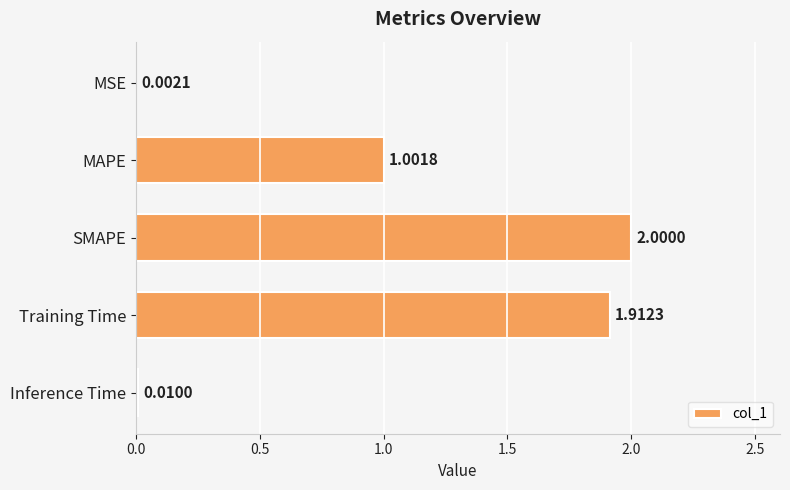

What is the change in value from Training Time to Inference Time?

-1.9